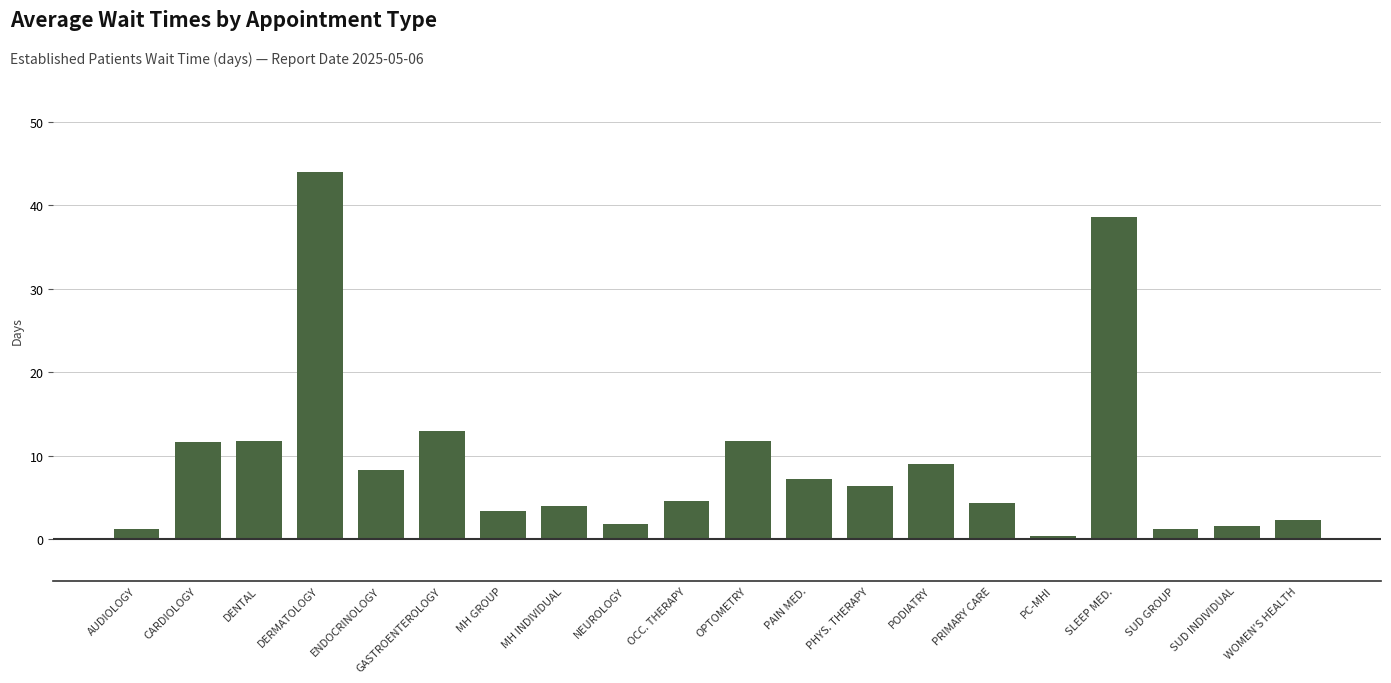

True or false: the data shows 20.6 at GASTROENTEROLOGY.

False